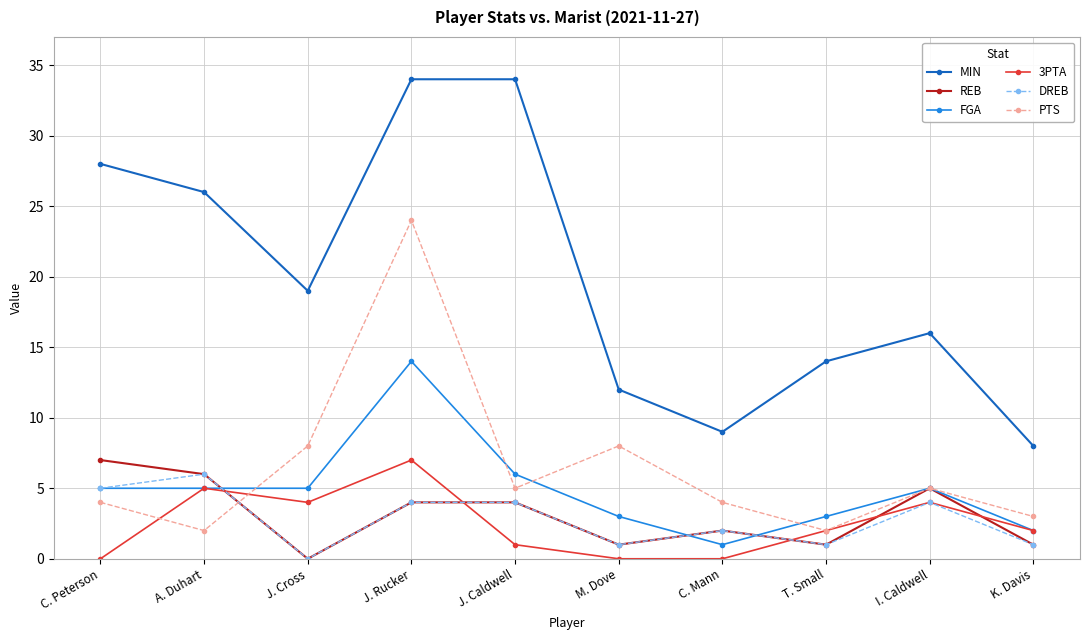

At which category is the sum across all series the highest?

J. Rucker